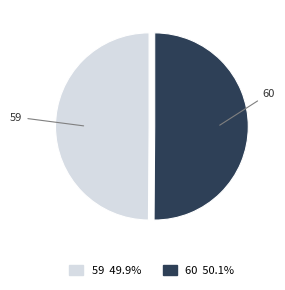

Combined, do 59 and 60 account for over 50%?

Yes